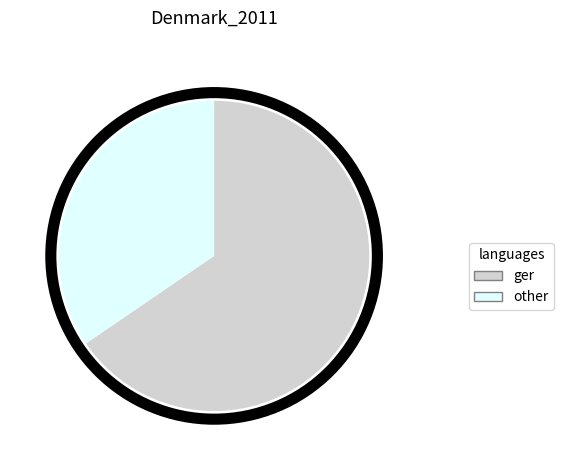

Does any single category account for the majority?

Yes